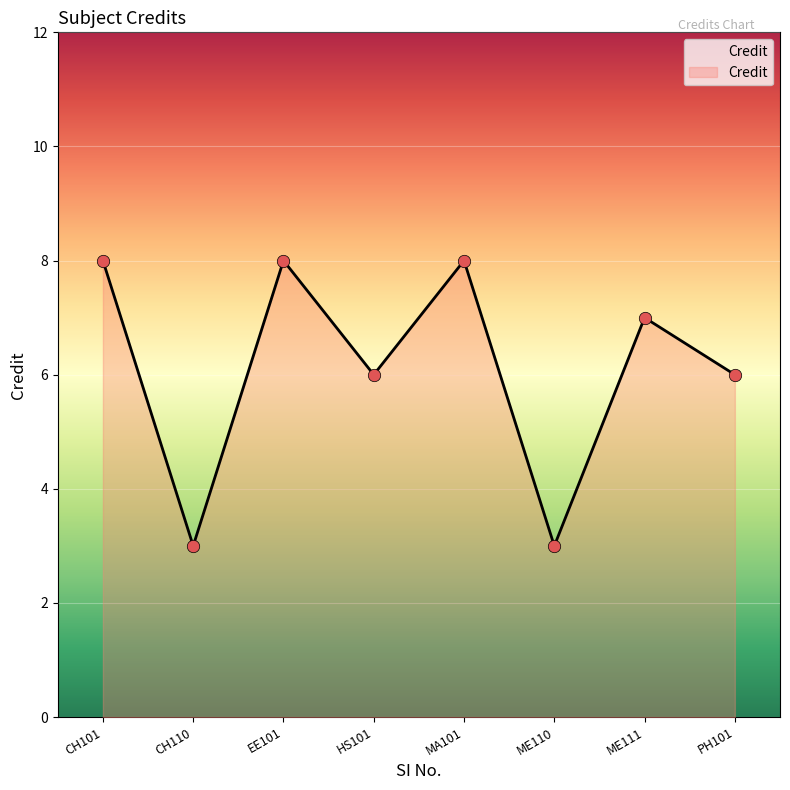

What is the change in value from EE101 to PH101?

-2